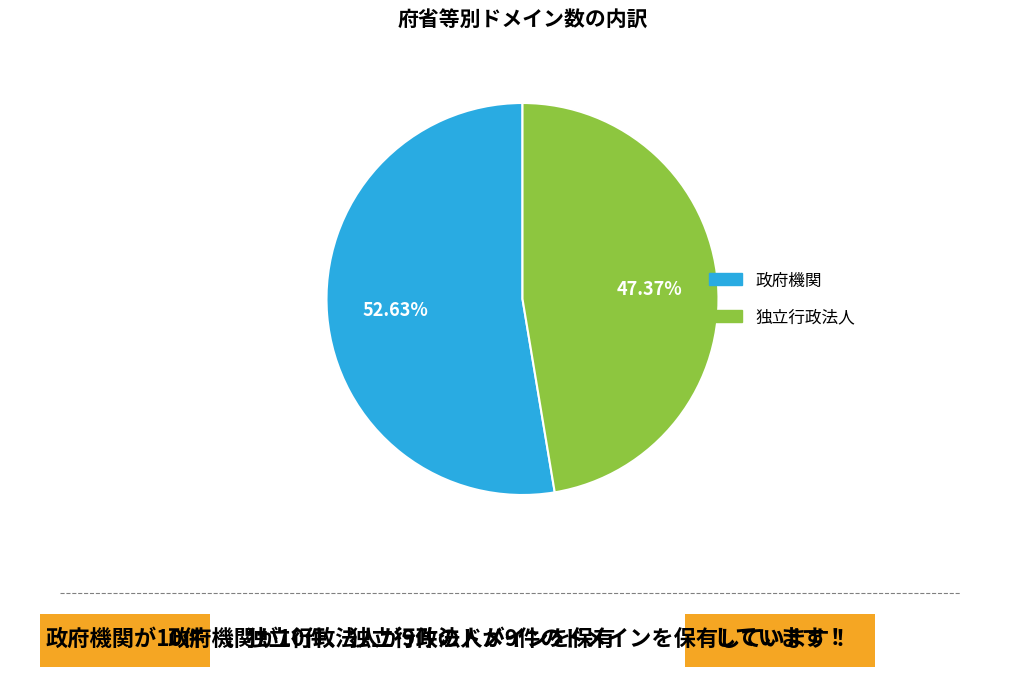

Between 独立行政法人 and 政府機関, which is larger?

政府機関